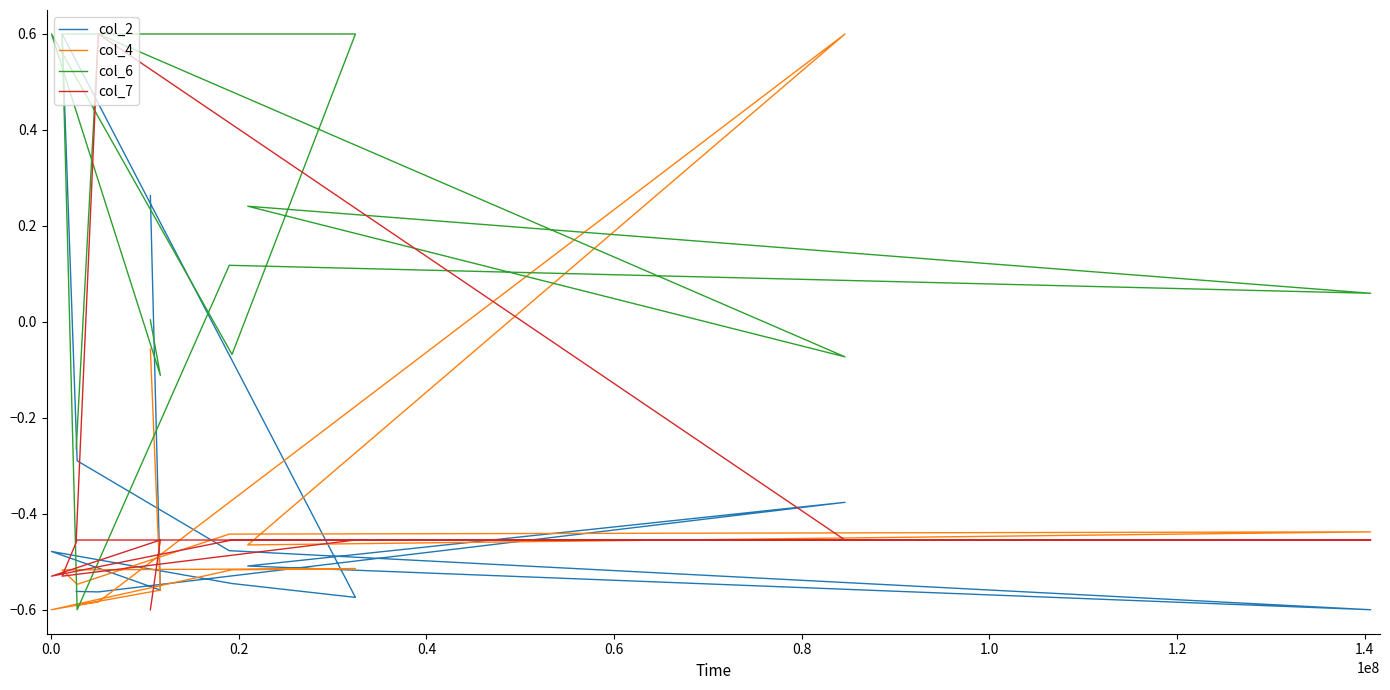

How many interior local peaks does the col_6 series have?

4